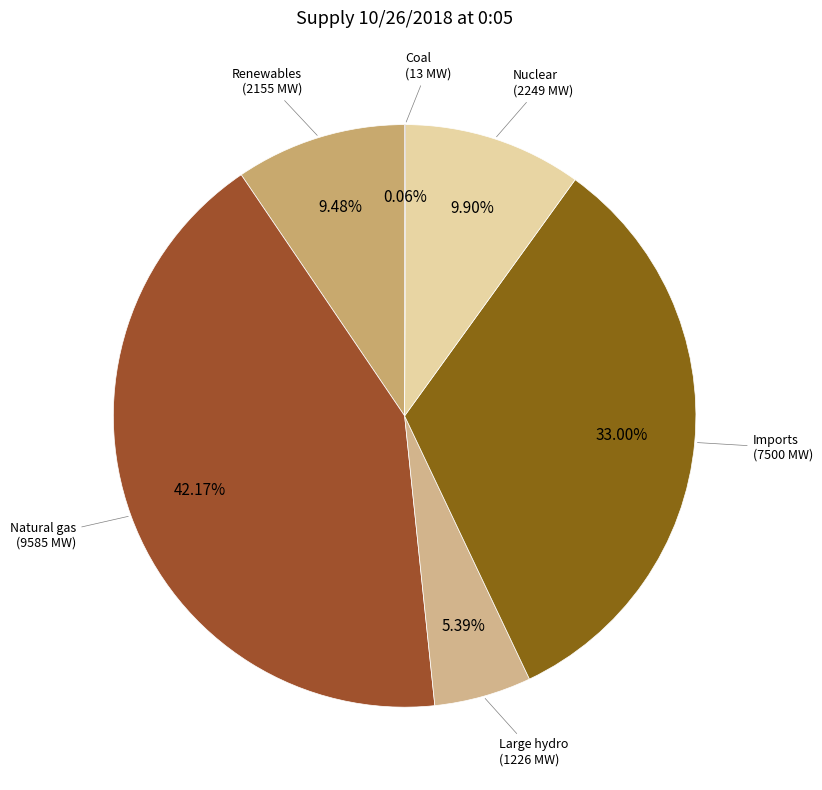

To the nearest percent, what is the difference between the largest and smallest slice percentages?

42%